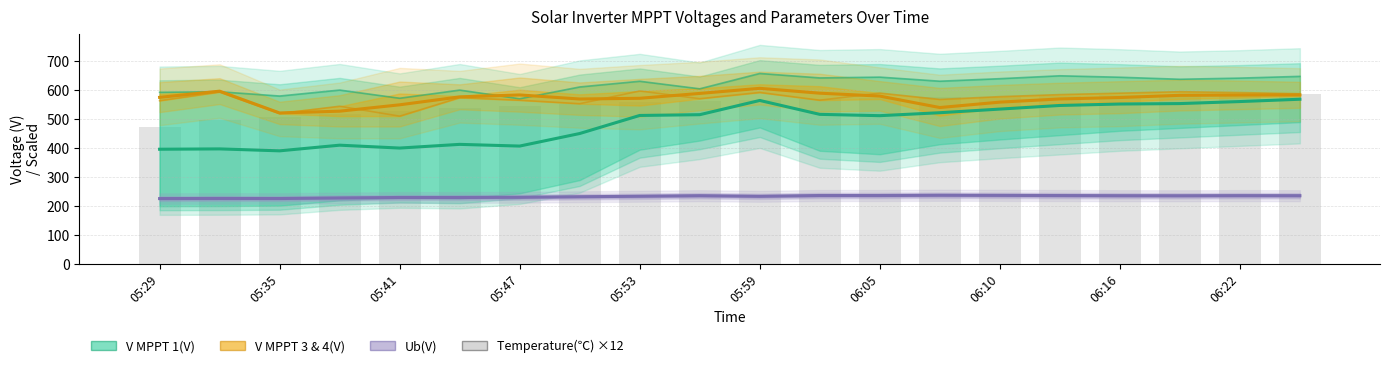

True or false: Ub(V) has a value of 370.5 at 15.

False